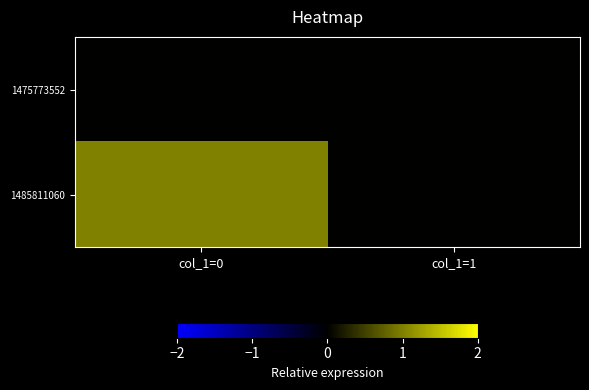

At which category is the sum across all series the highest?

col_1=0